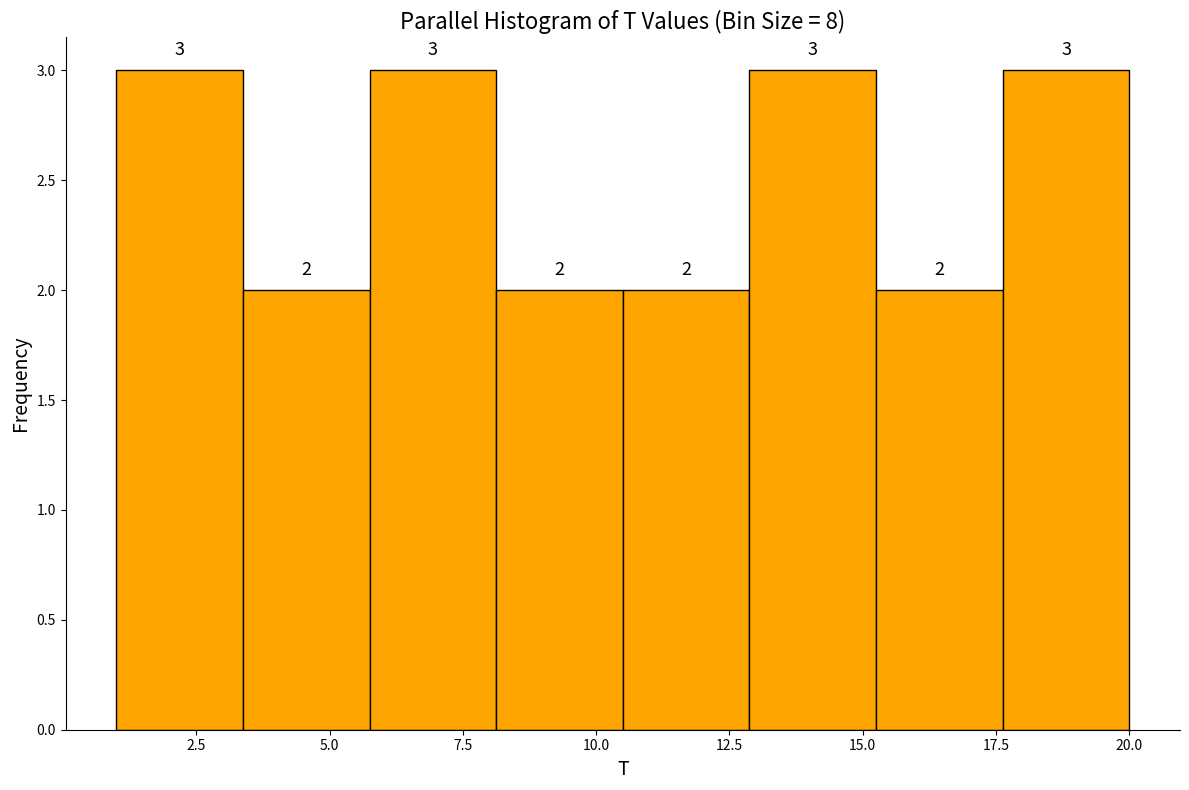

How tall is the bar that spans 6.0 to 8.0 on the x-axis? The bar edges are not printed on the chart, so give them approximately, as read against the axis.

3